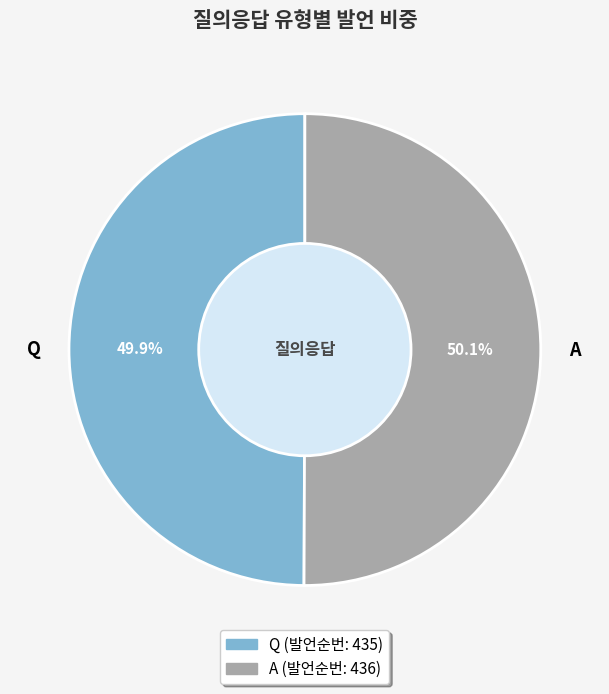

To the nearest percent, what portion does Q represent?

50%